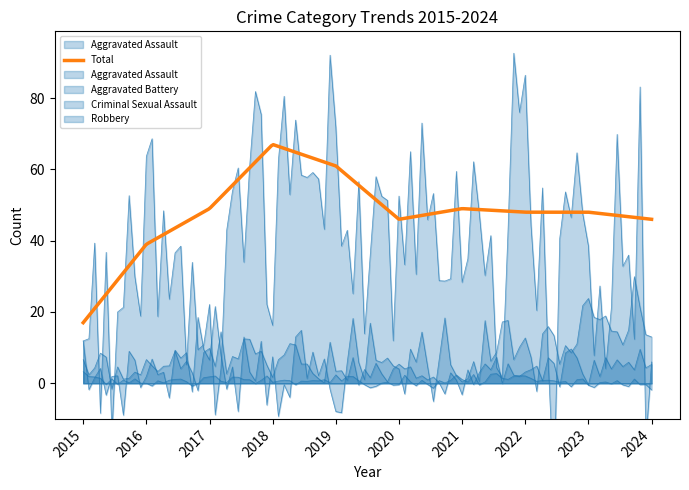

List the labels in order of Aggravated Battery value, smallest first.

2015, 2016, 2019, 2018, 2020, 2021, 2022, 2017, 2023, 2024